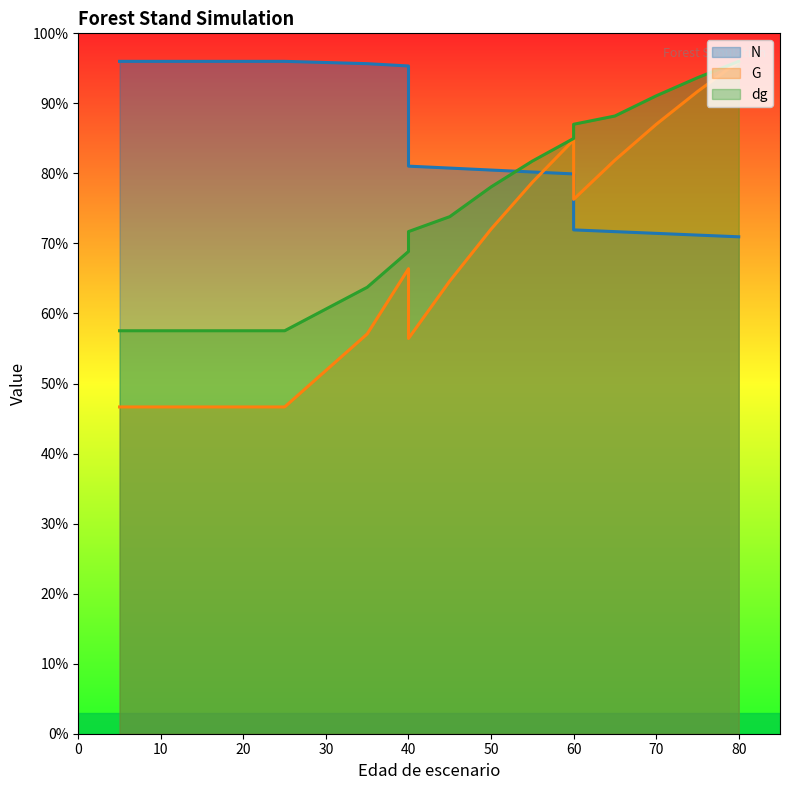

True or false: dg has more than 0 interior local peaks.

False